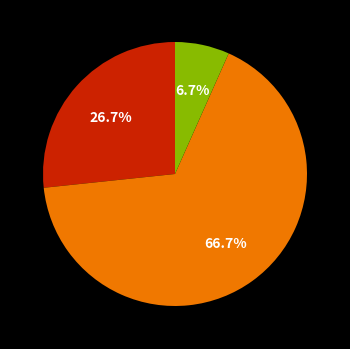

Is there a majority slice in this chart?

Yes